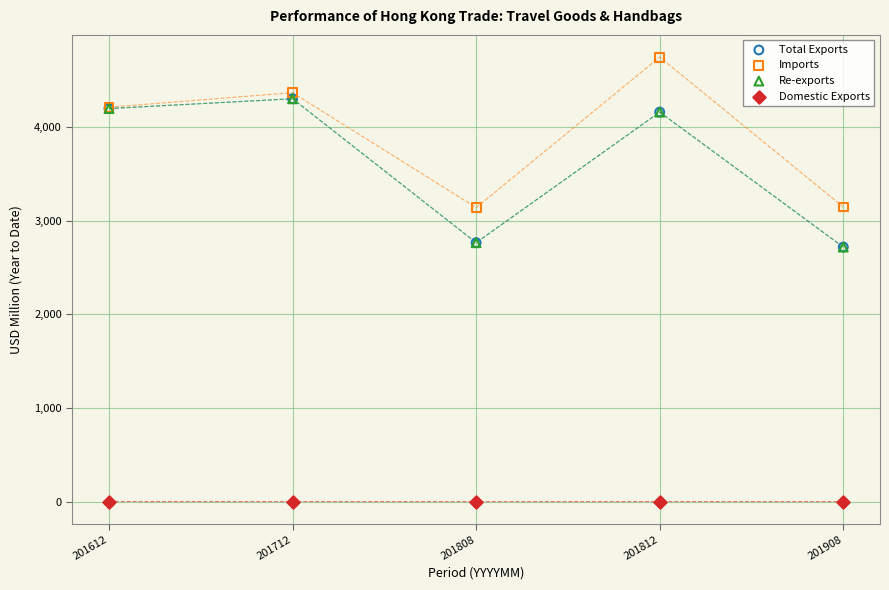

What are all the series names shown in the legend?

Total Exports, Imports, Re-exports, Domestic Exports